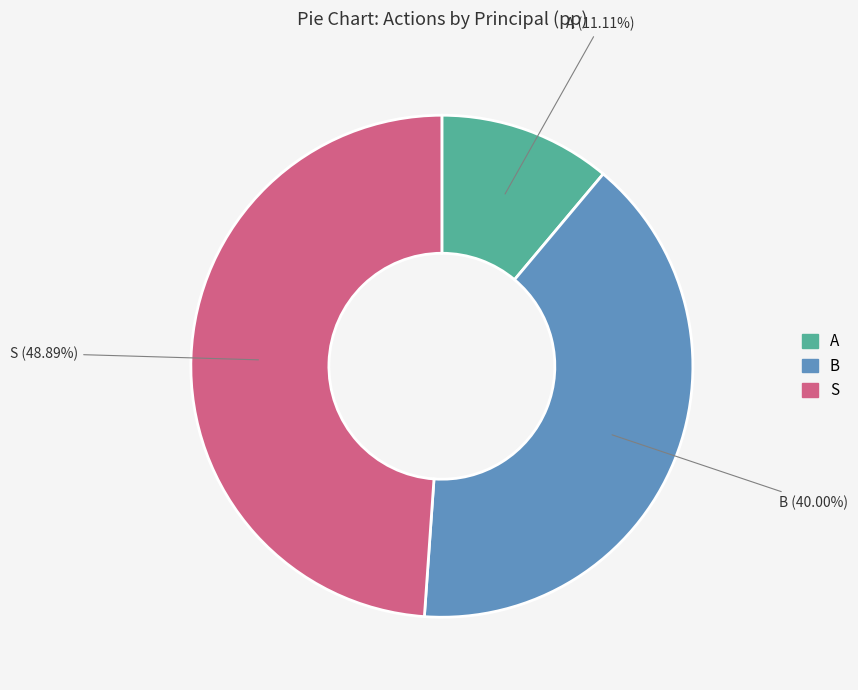

Does B represent more than half of the total?

No